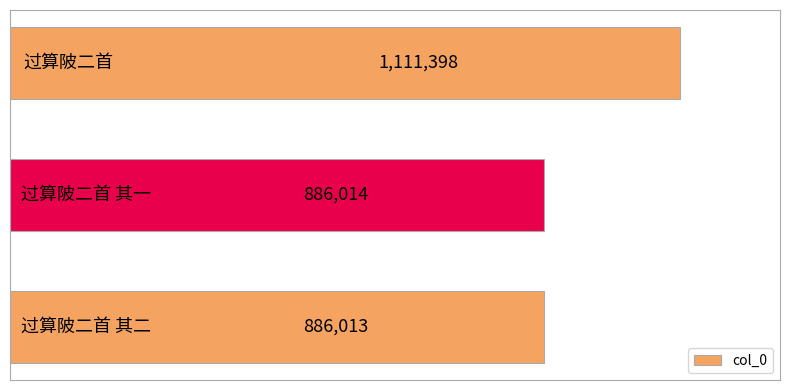

What is the smallest value displayed?

886013